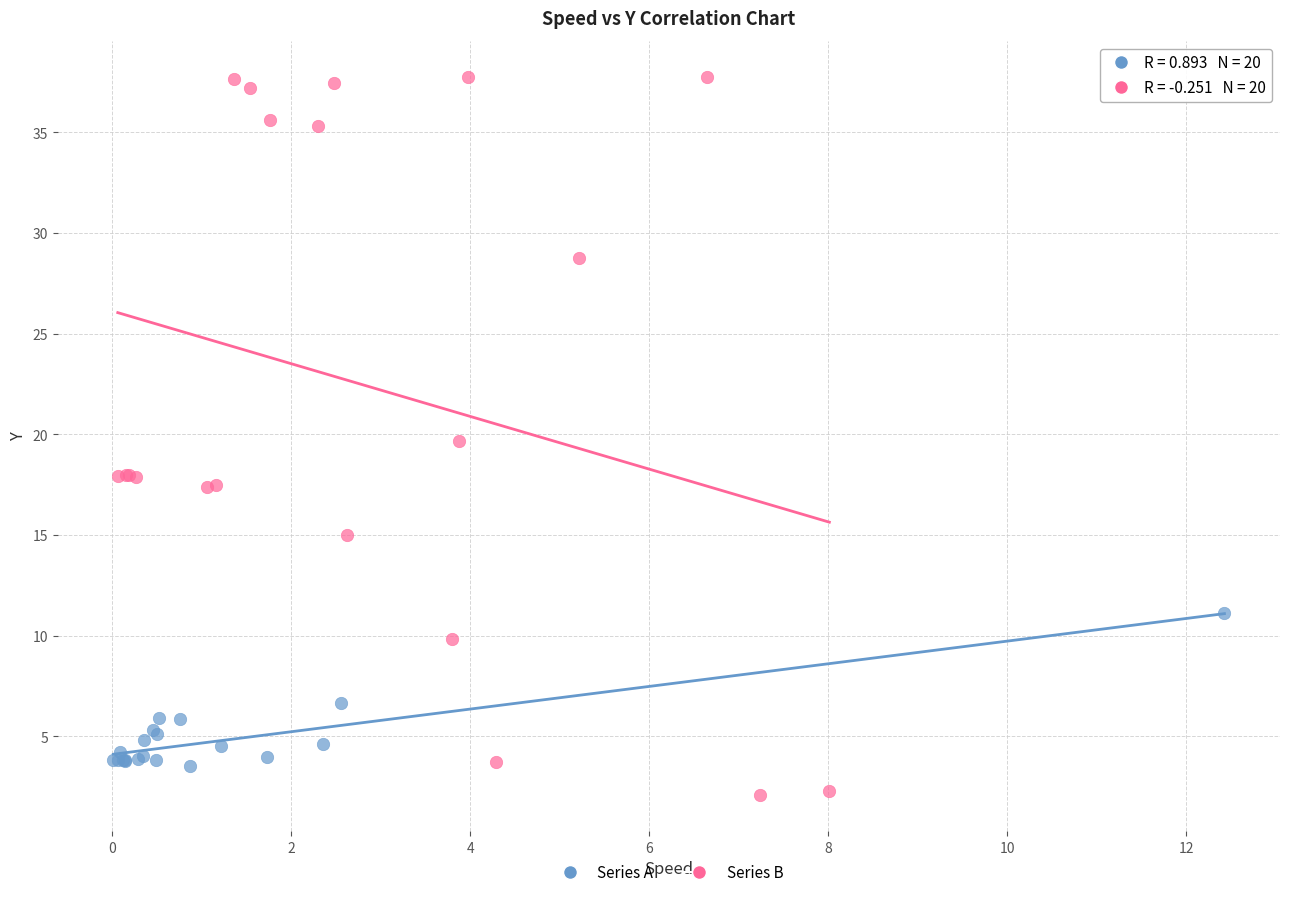

Which series contains the lowest Y value?

Series B